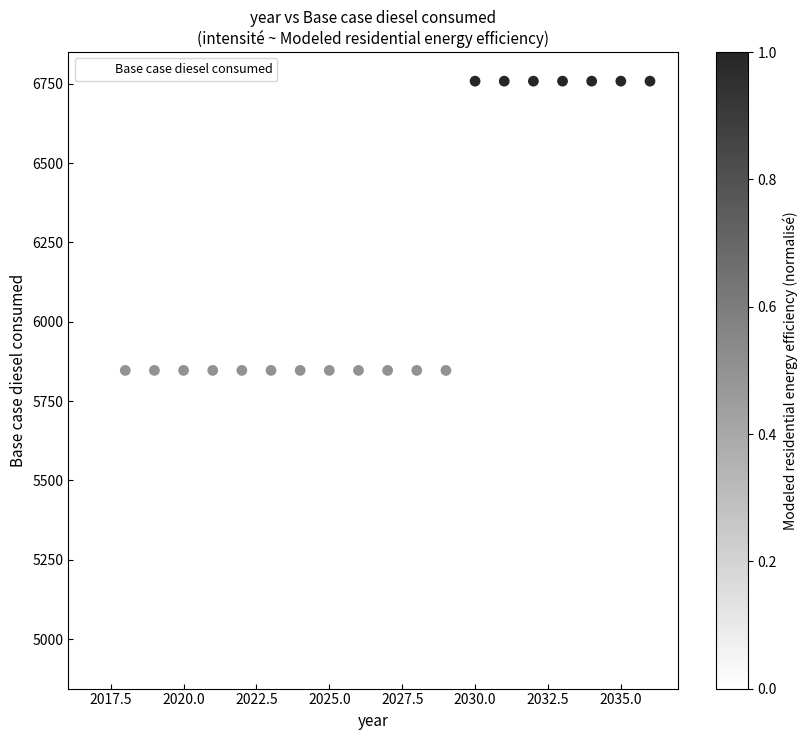

What is the range of X values (max minus min)?

19.0